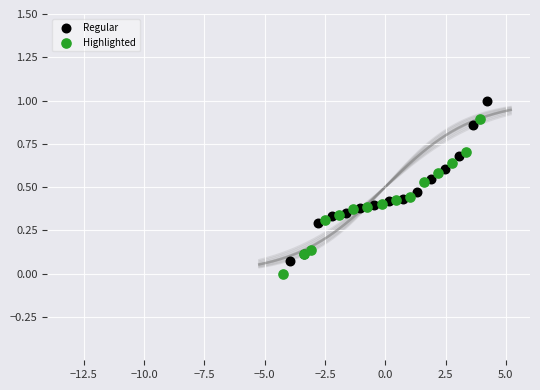

Which series reaches the maximum Y coordinate?

Regular